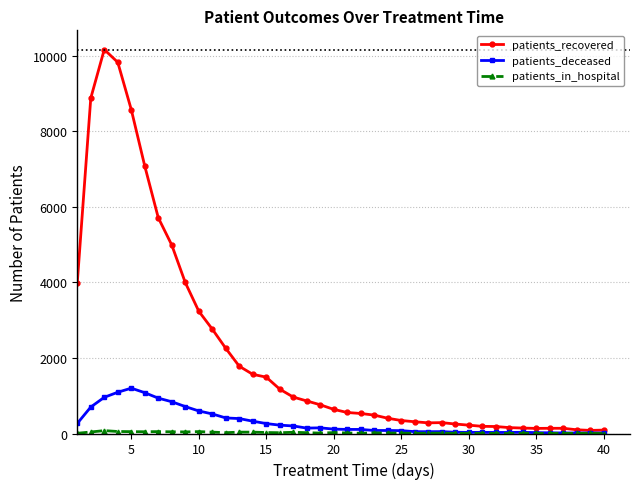

What is the maximum value for patients_recovered?

10163